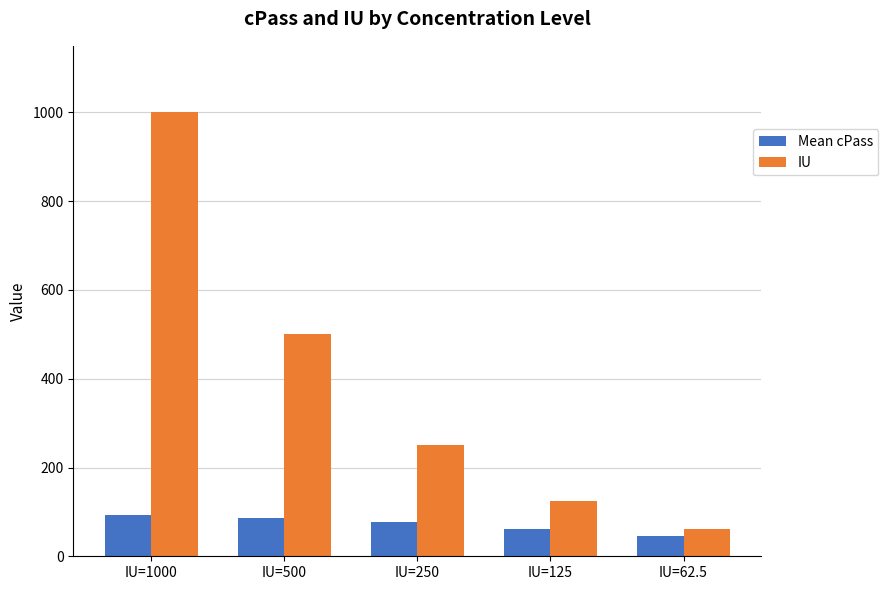

Rank the series at IU=250 from highest to lowest value.

IU, Mean cPass